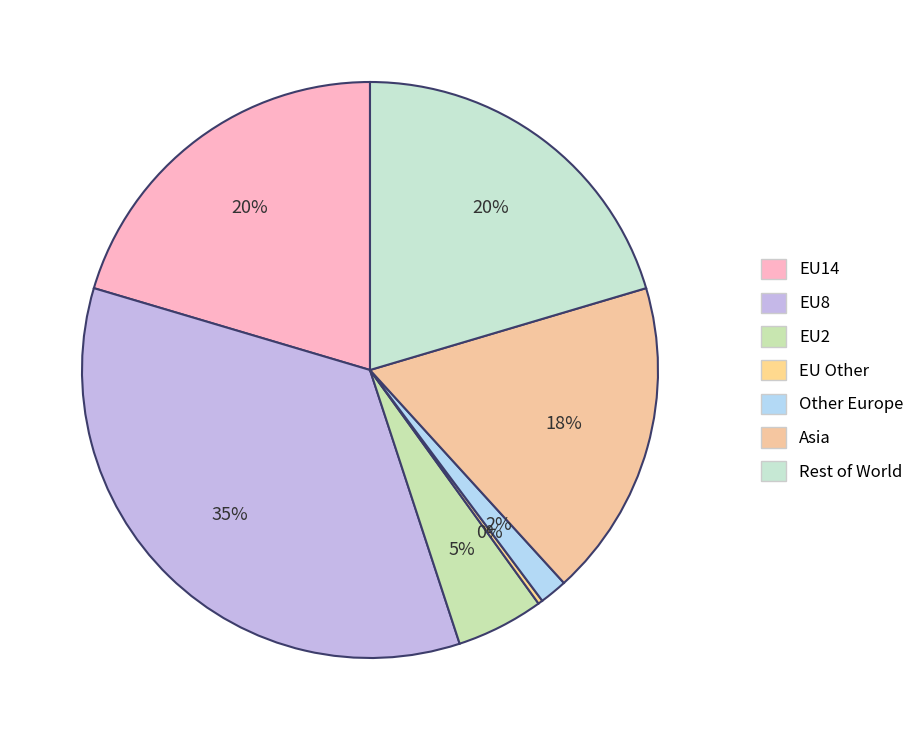

To the nearest percent, what percentage of the pie is EU8?

35%